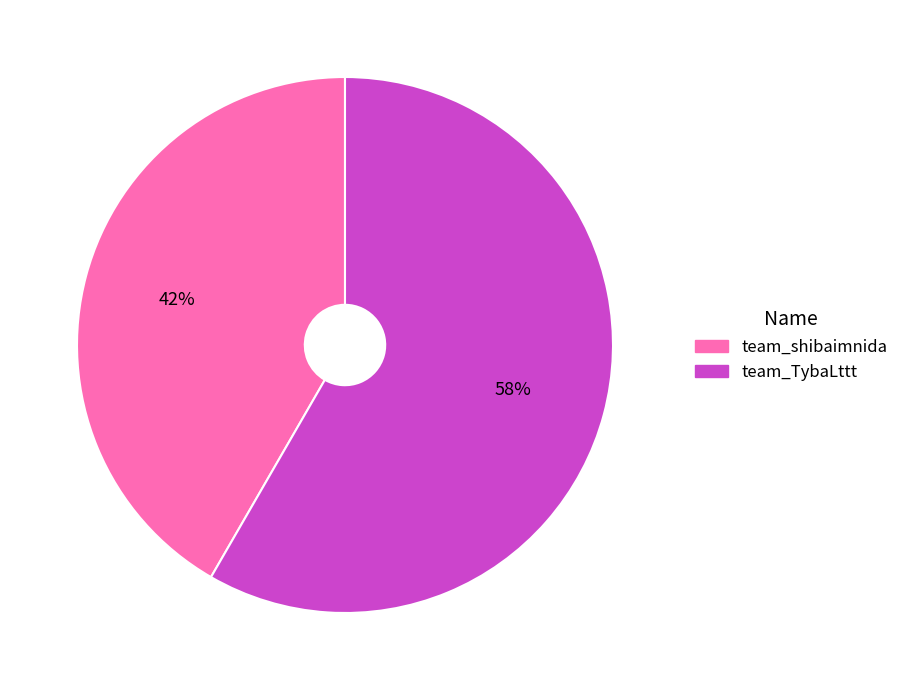

How many slices are in this pie chart?

2